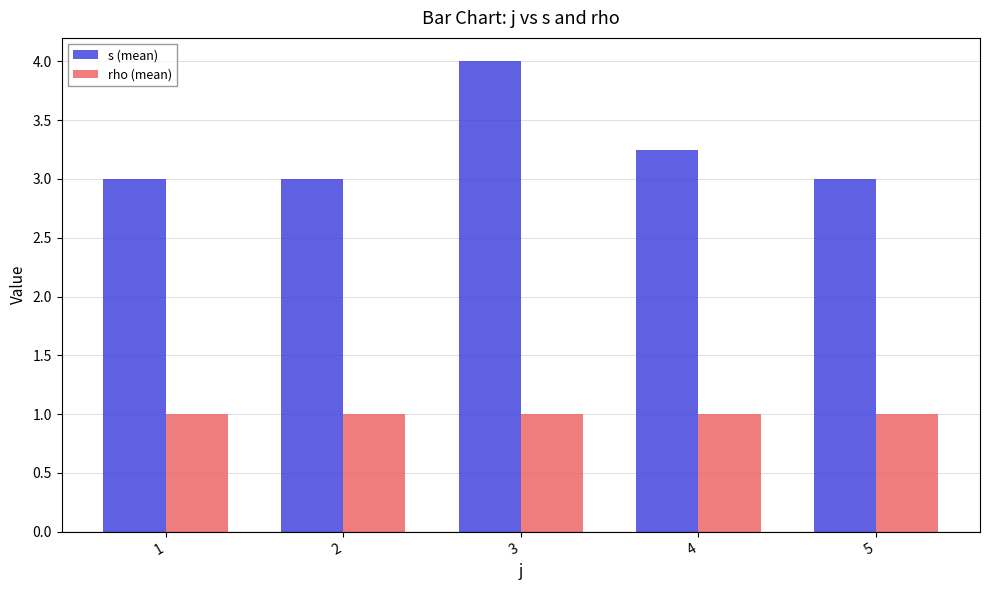

What is the difference between the maximum and minimum values in the s (mean) series?

1.0